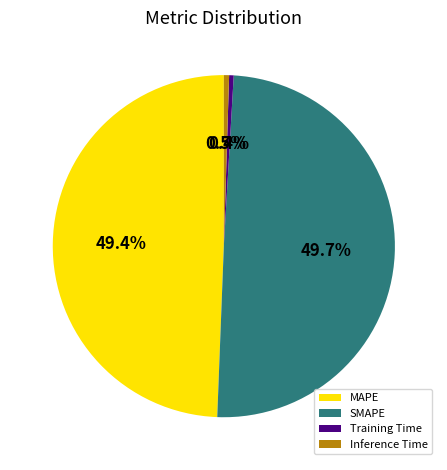

Is SMAPE the majority of the pie?

No